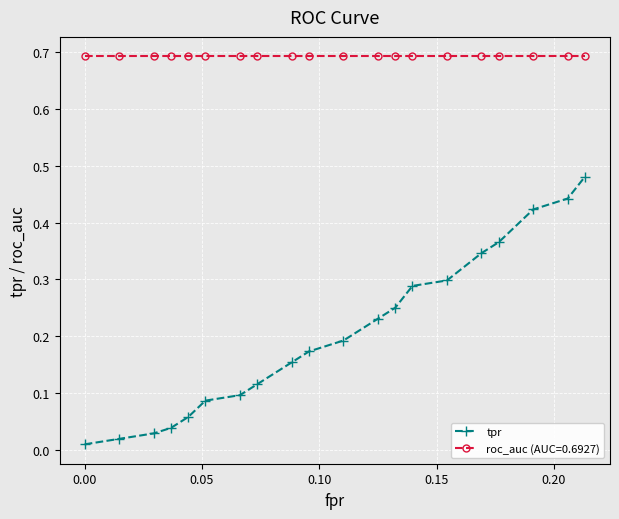

Which series has the largest range (max minus min)?

tpr